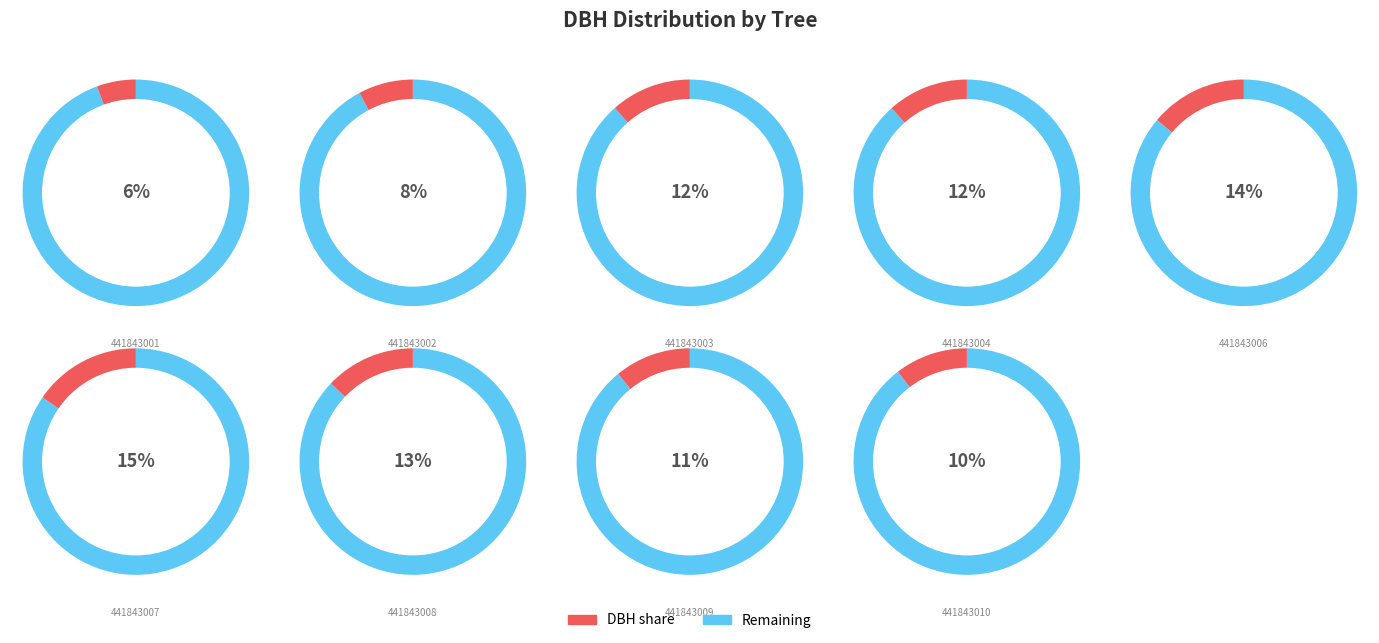

Which has a higher value, 441843006 or 441843004?

441843006